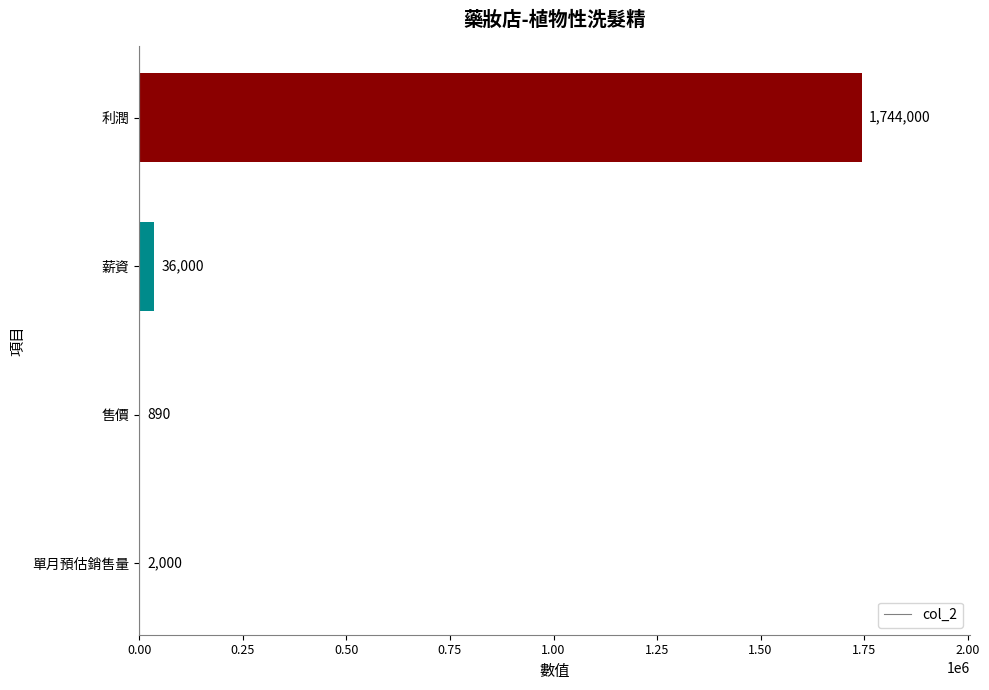

Which label corresponds to the largest value in the chart?

利潤